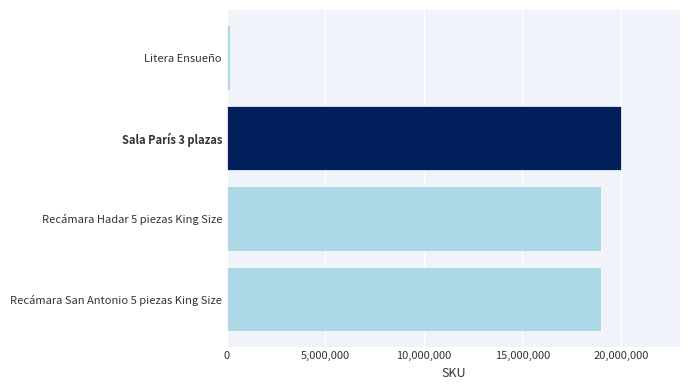

What is the label of the 1st bar from the top?

Litera Ensueño